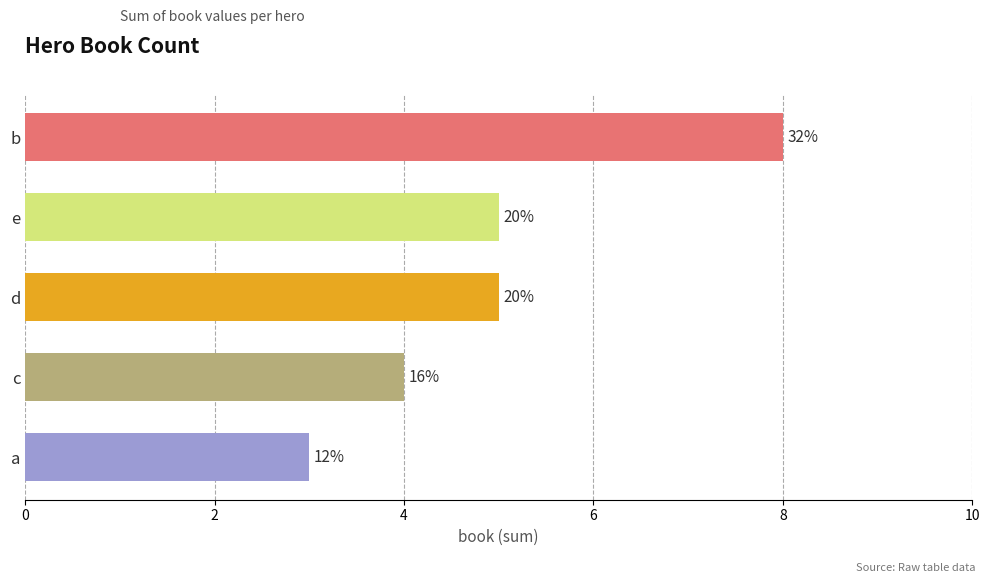

Which label corresponds to the largest value in the chart?

b